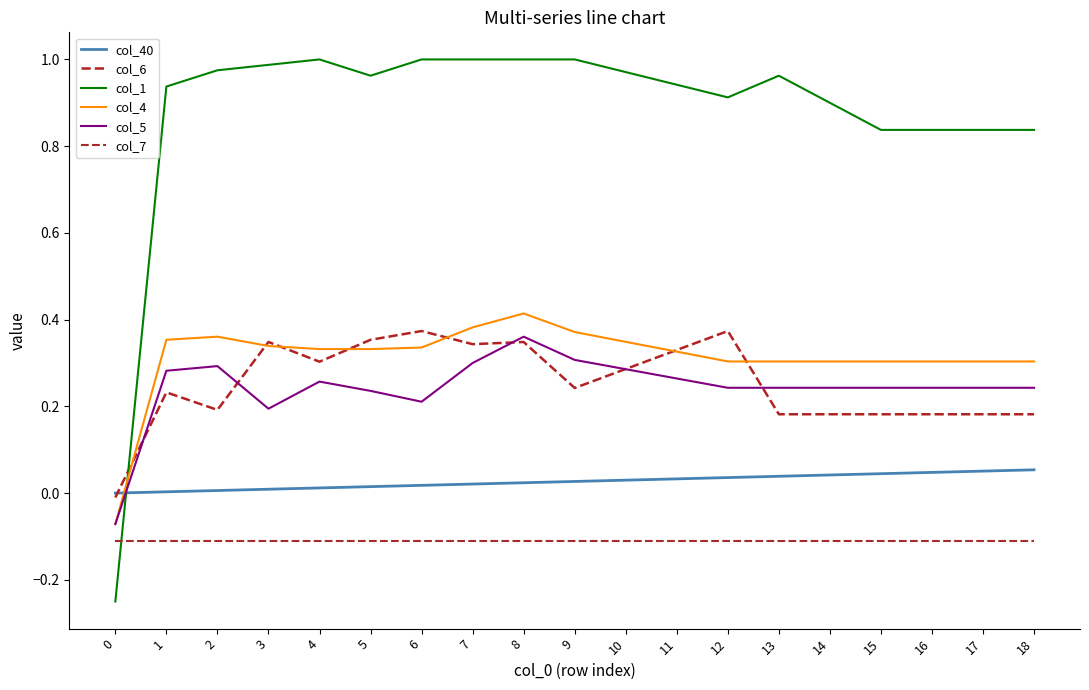

At how many categories does at least one series exceed 0?

18